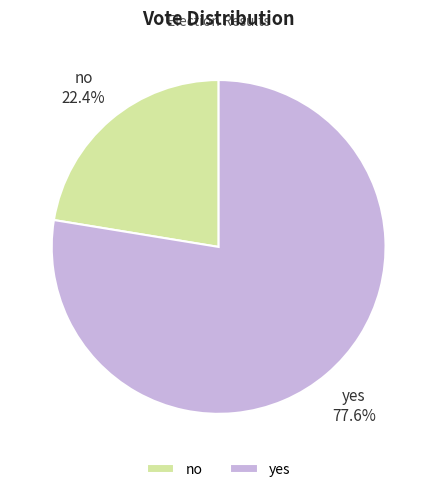

Count the number of slices in the pie.

2